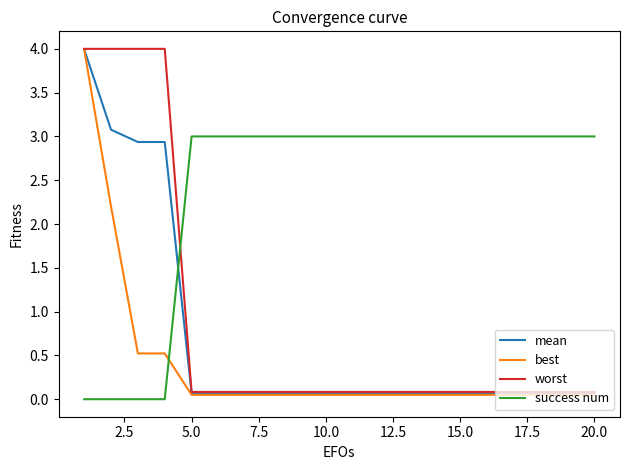

Which series has the largest total across all categories?

success num